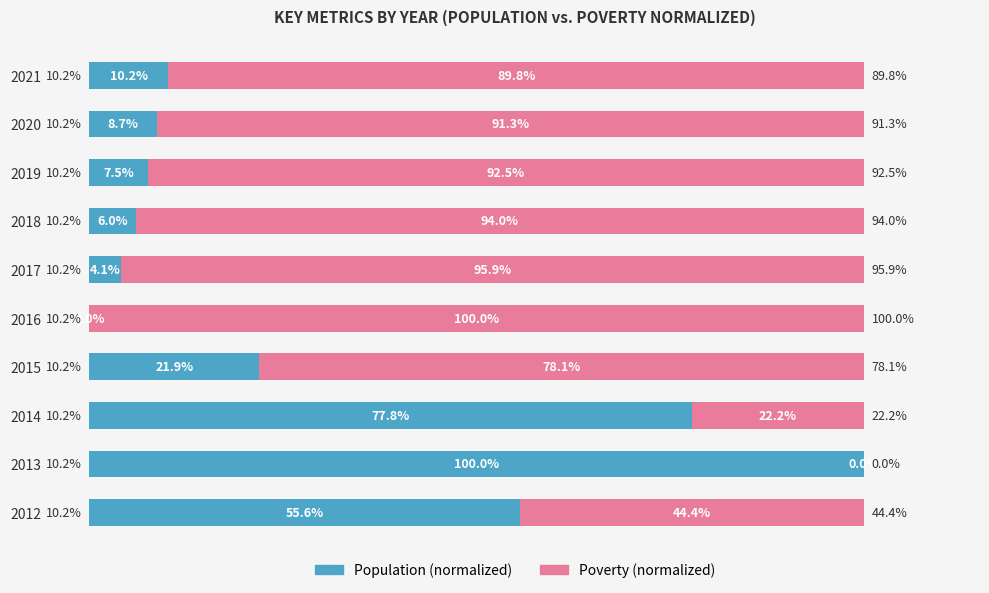

What is the highest value of the Population (normalized) series?

100.0